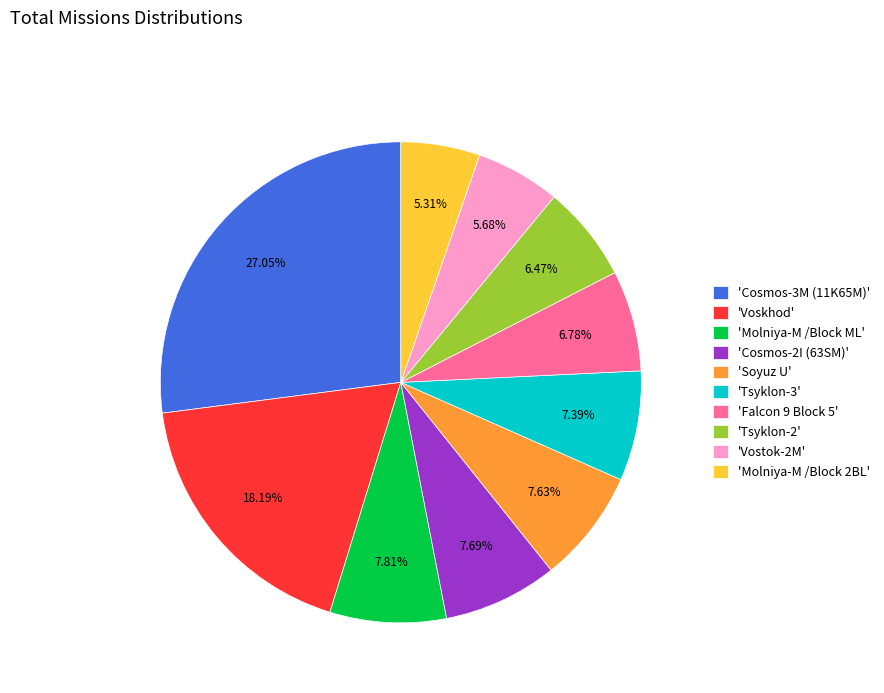

Approximately how many times larger is the value at 'Cosmos-3M (11K65M)' compared to 'Tsyklon-2'?

4.2